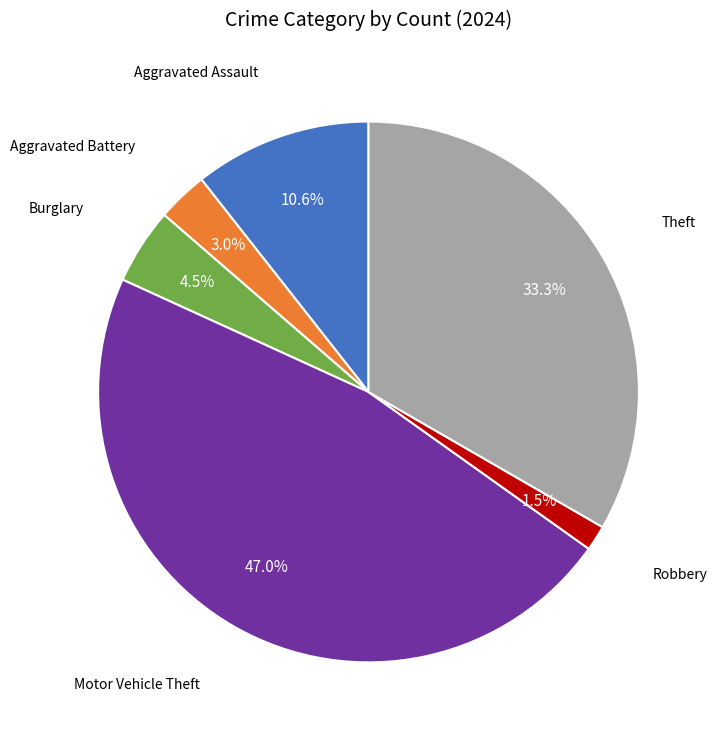

Is there any slice that represents more than half of the pie?

No